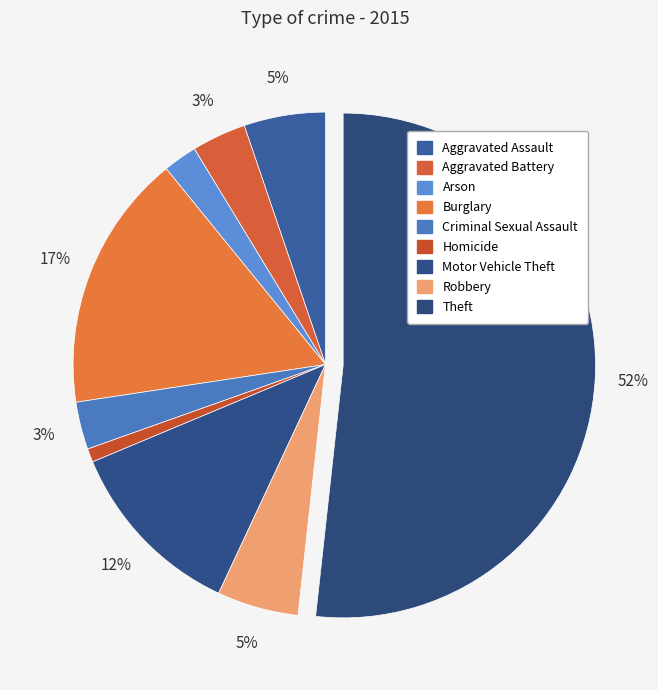

The Aggravated Assault slice represents 5% of the pie. True or false?

True